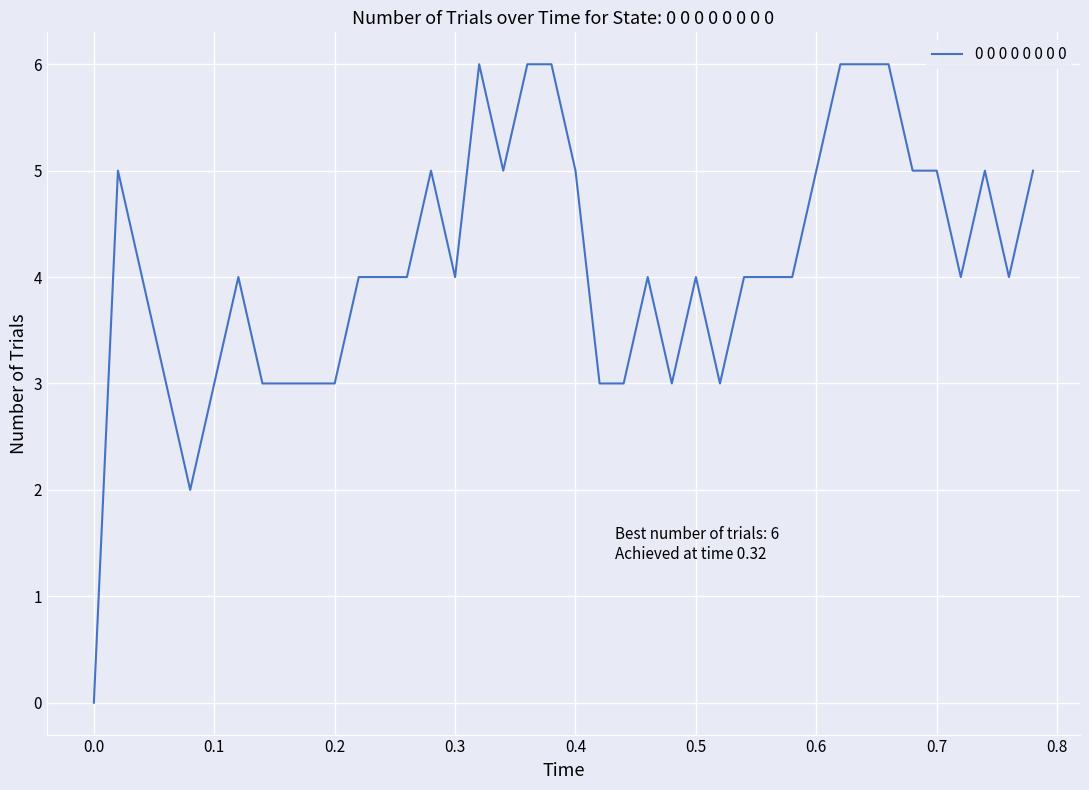

Reading left to right, extract all data points from this chart.

0	5	4	3	2	3	4	3	3	3	3	4	4	4	5	4	6	5	6	6	5	3	3	4	3	4	3	4	4	4	5	6	6	6	5	5	4	5	4	5